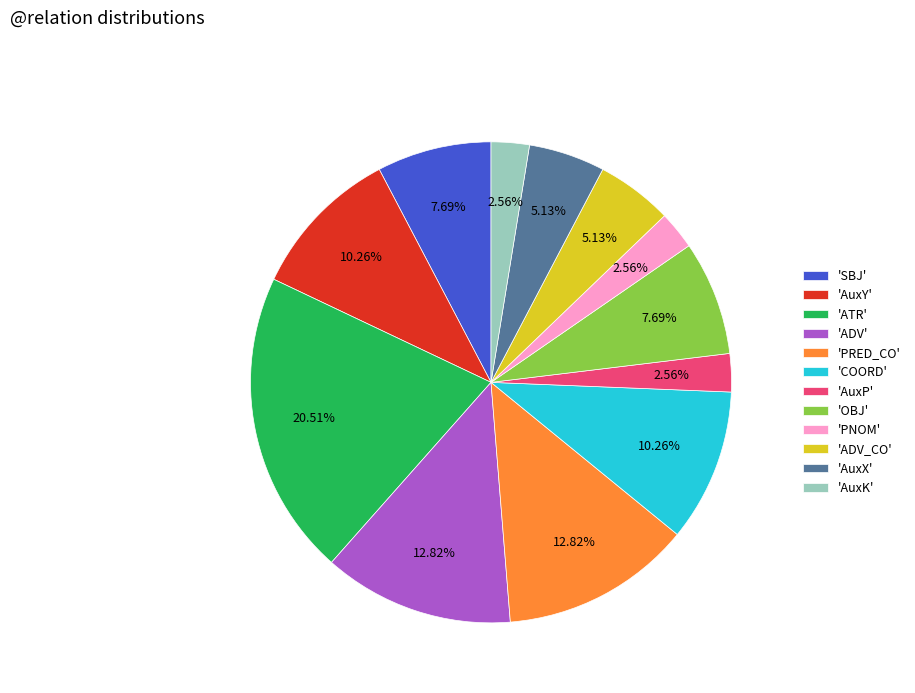

Is there a majority slice in this chart?

No